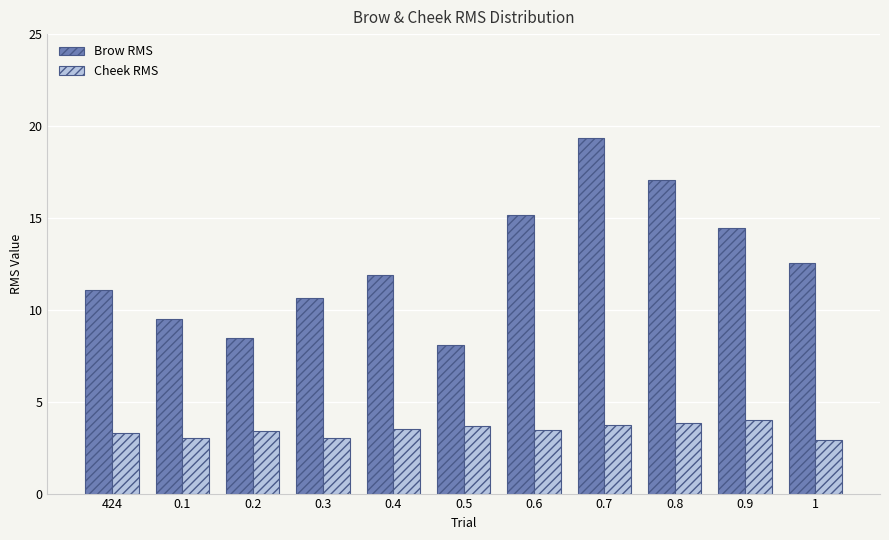

What are all the series names shown in the legend?

Brow RMS, Cheek RMS